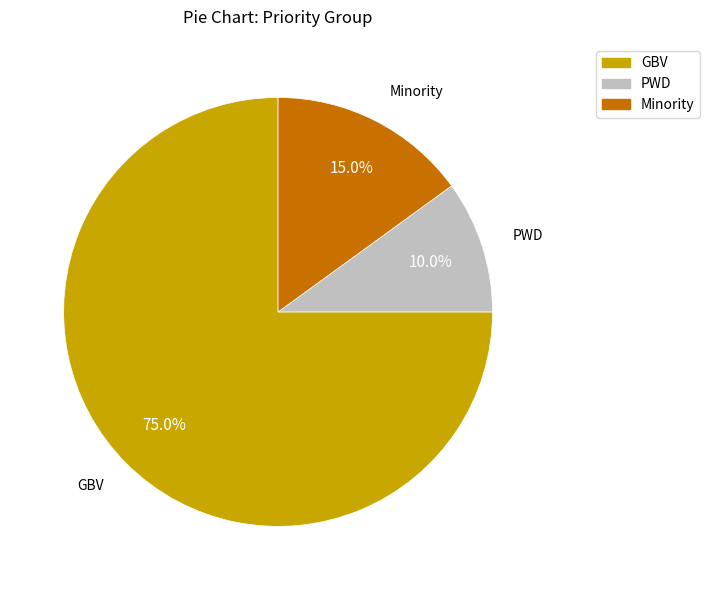

Does Minority represent more than half of the total?

No